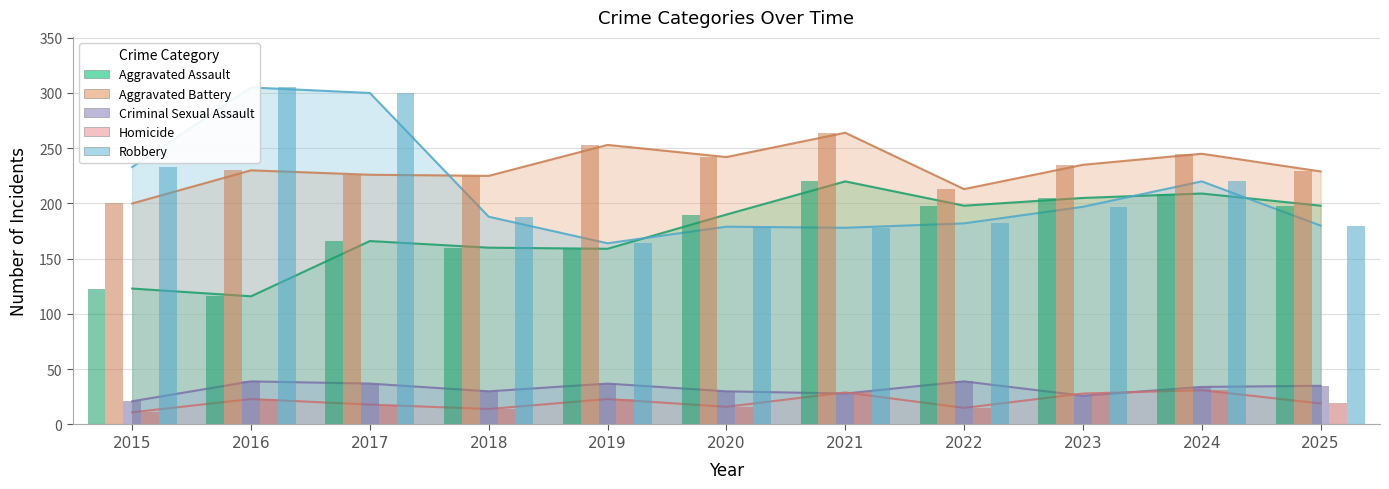

What is the approximate value of Aggravated Assault at 2017, to the nearest 10?

170